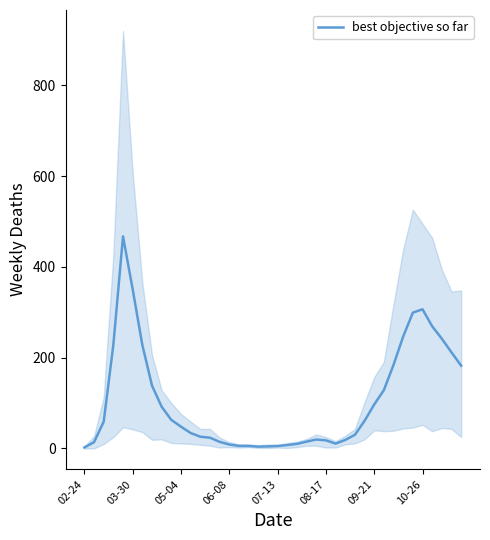

How many data points are above 48?

19